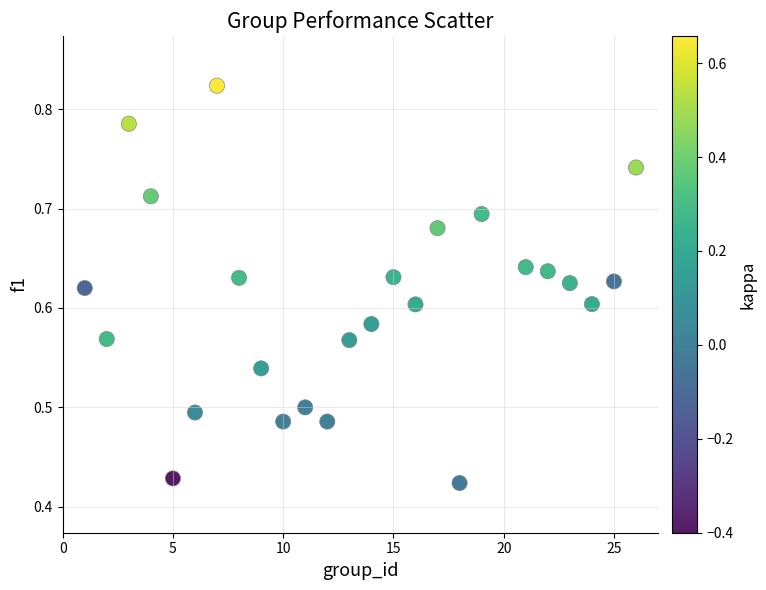

What is the range of X values (max minus min)?

25.0